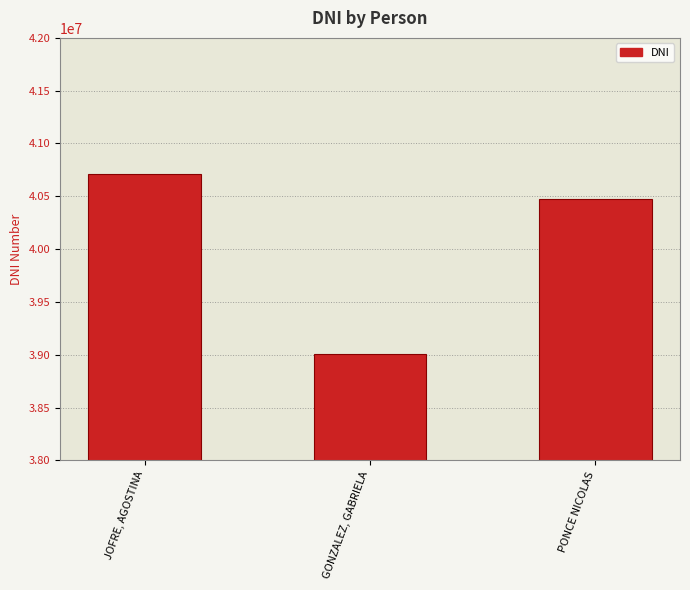

Which label corresponds to the smallest value in the chart?

GONZALEZ, GABRIELA